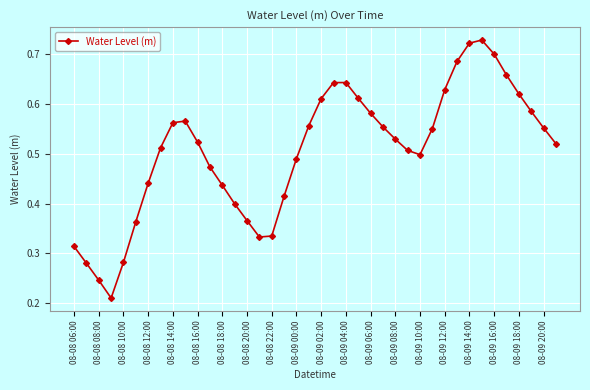

What is the sum of all values?

20.2